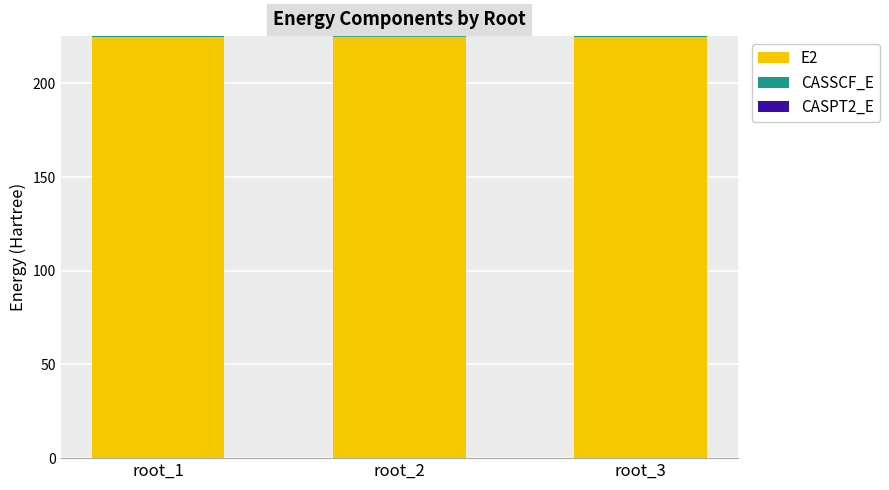

List the labels in order of CASPT2_E value, smallest first.

root_1, root_2, root_3